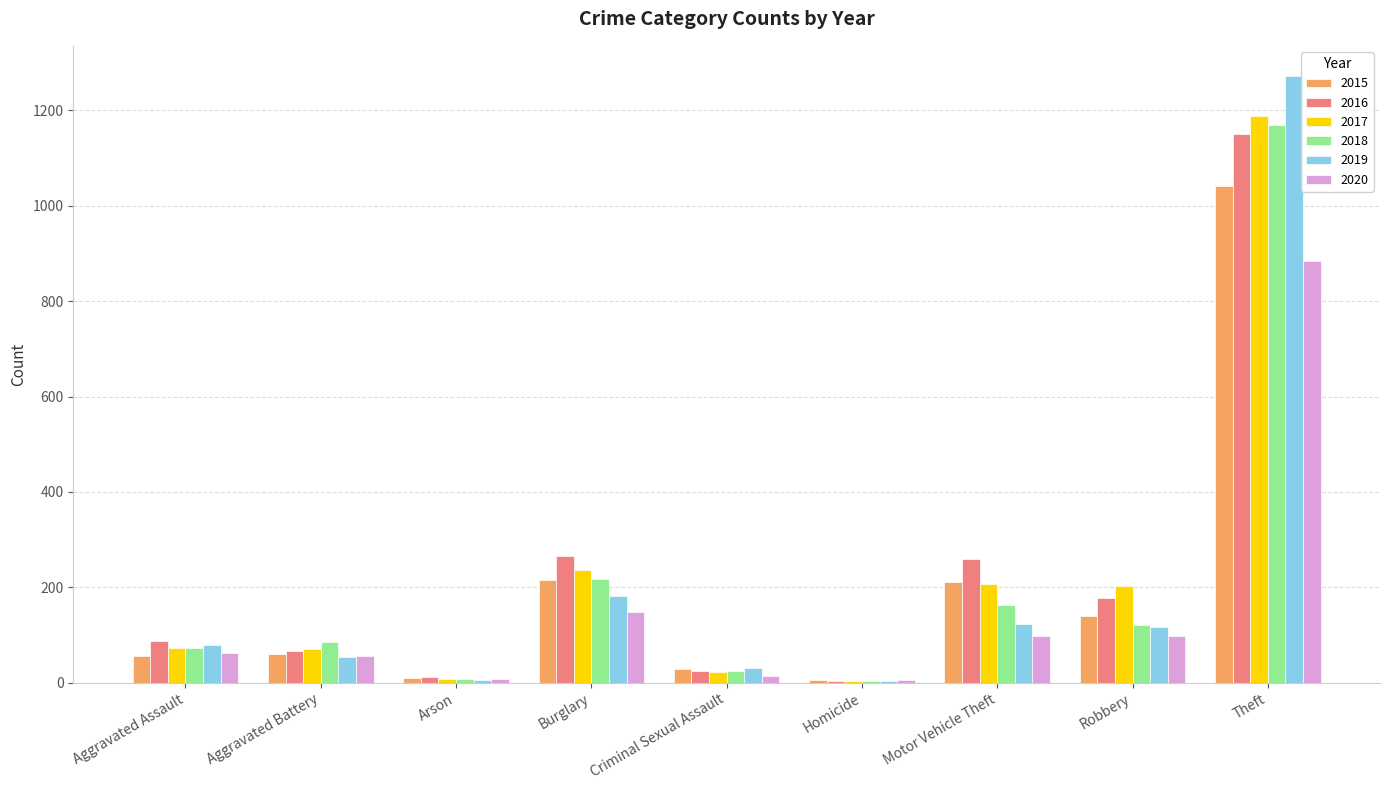

What is the sum of the 2016 values at Burglary and Arson?

278